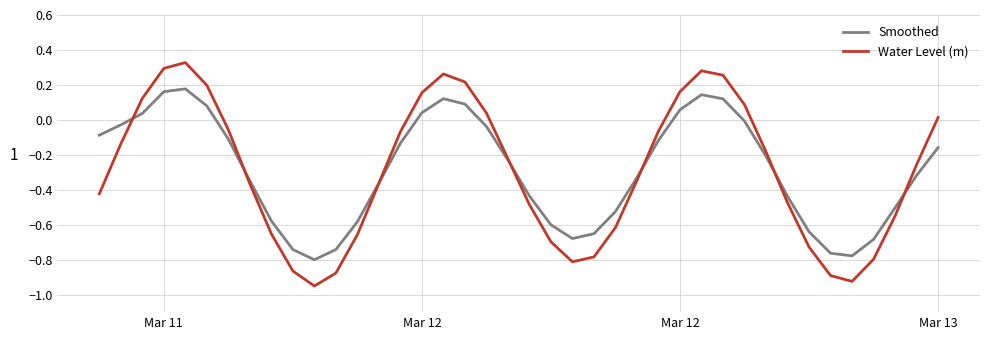

How many negative values does the Water Level (m) series have?

27